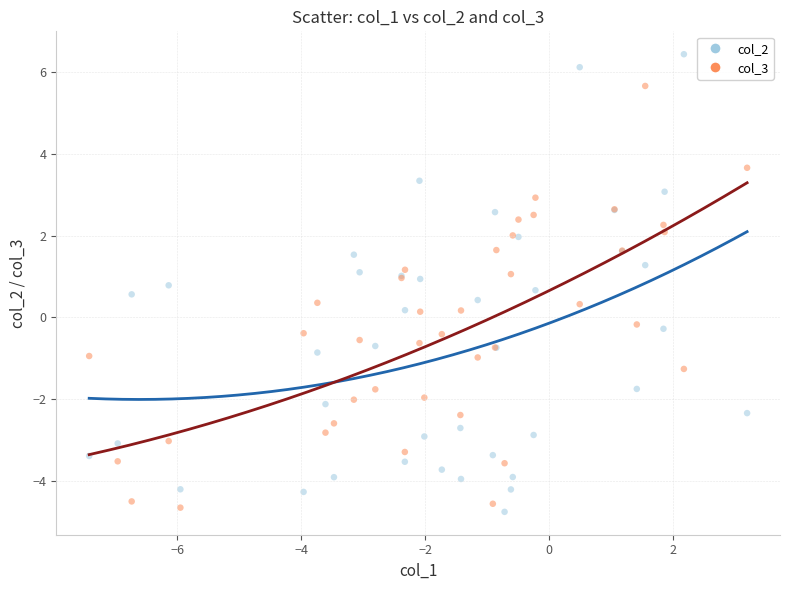

Which series has the largest Y range (max minus min)?

col_2